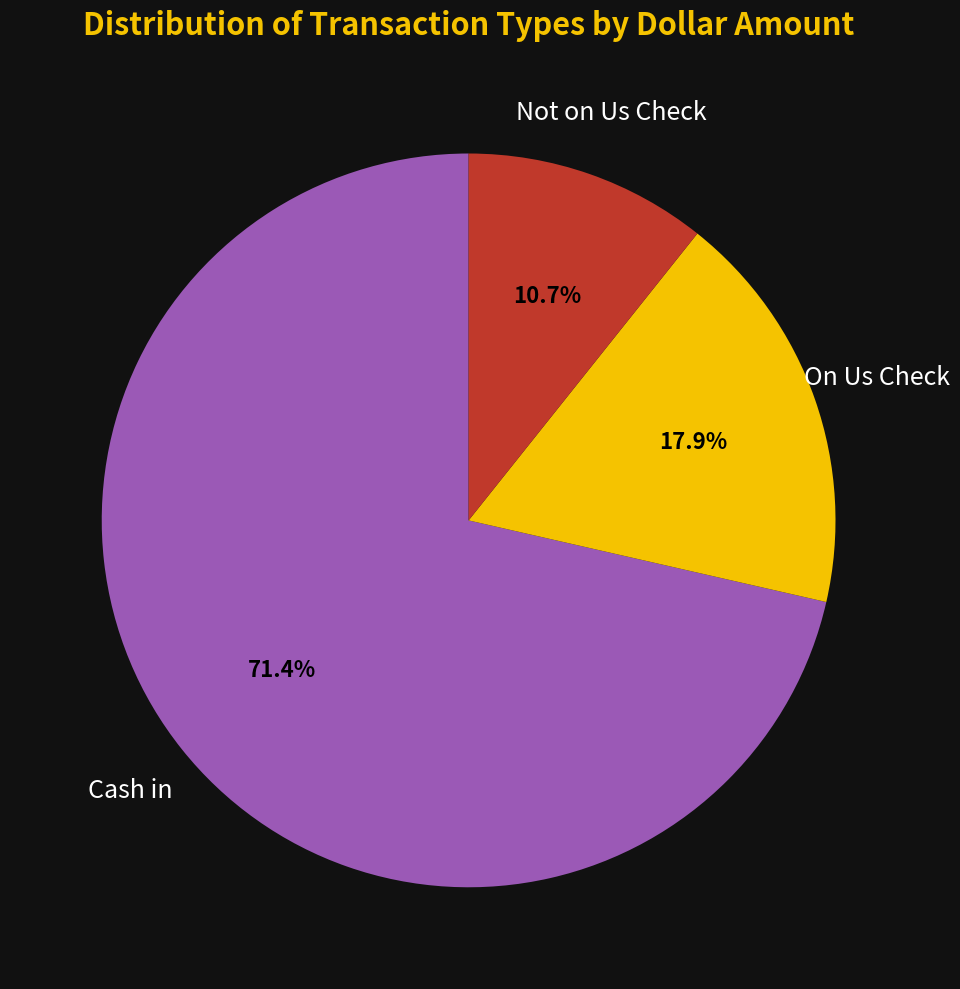

Does any single category account for the majority?

Yes